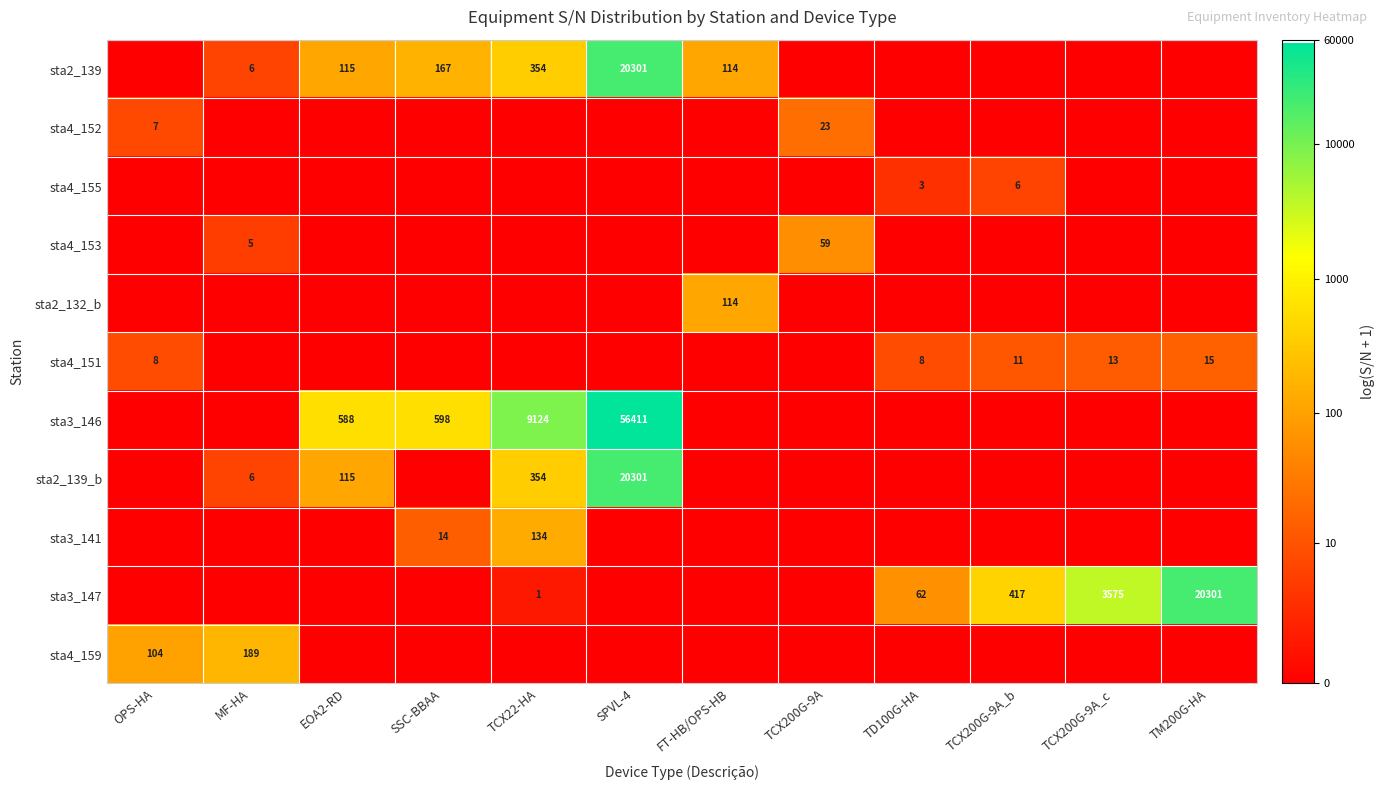

True or false: sta2_139 has a value of 354 at TCX22-HA.

True